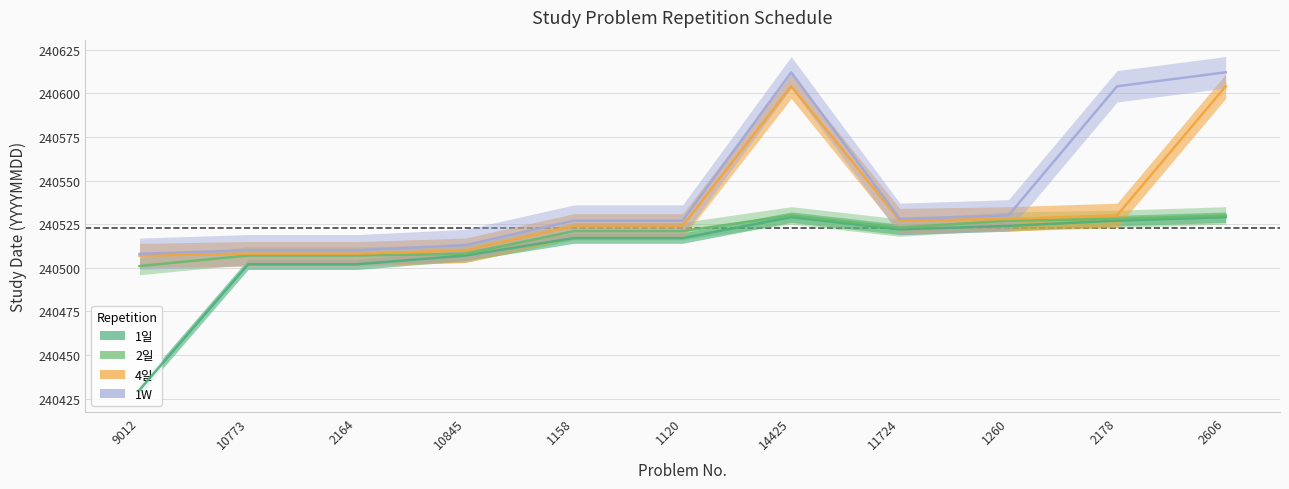

True or false: 4일 and 2일 intersect in this chart.

False